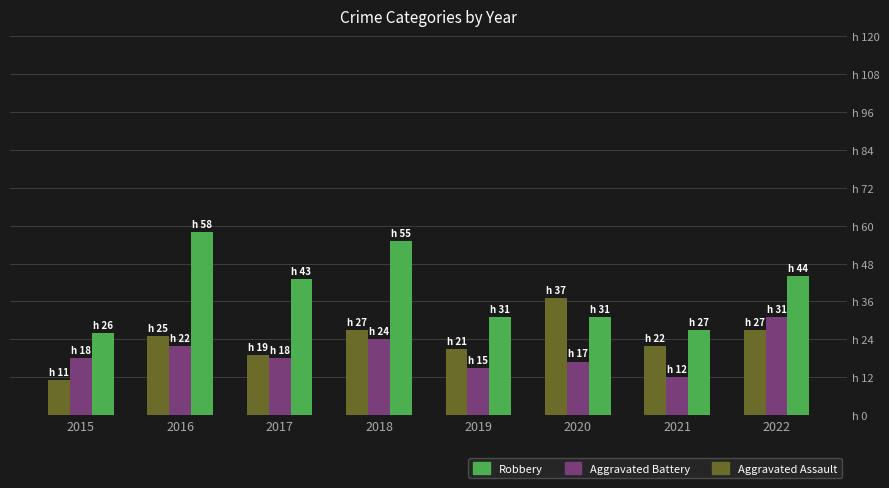

What is the difference between the Robbery values at 2018 and 2016?

3